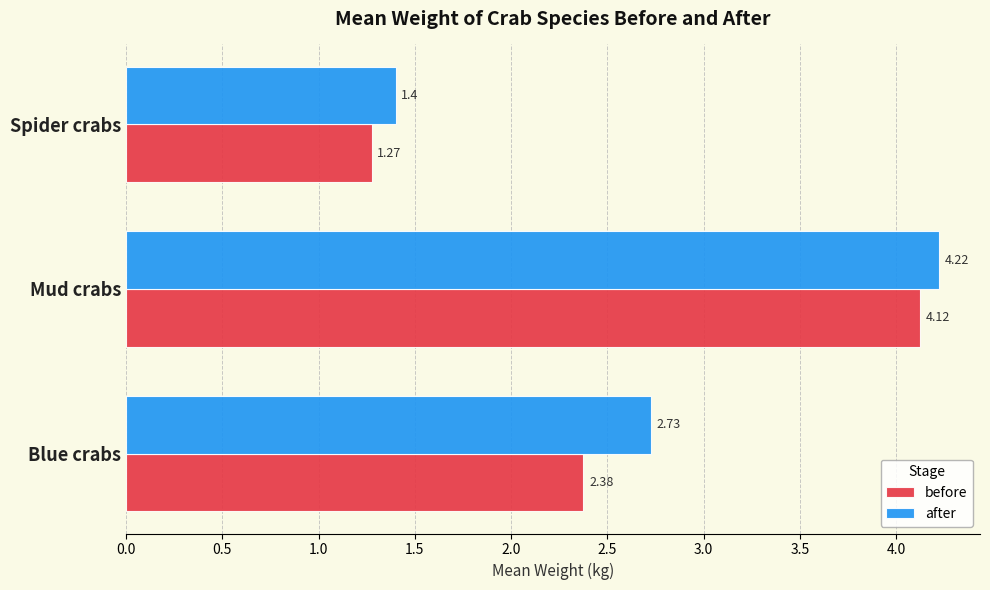

Which category has the lowest value across all series?

Spider crabs